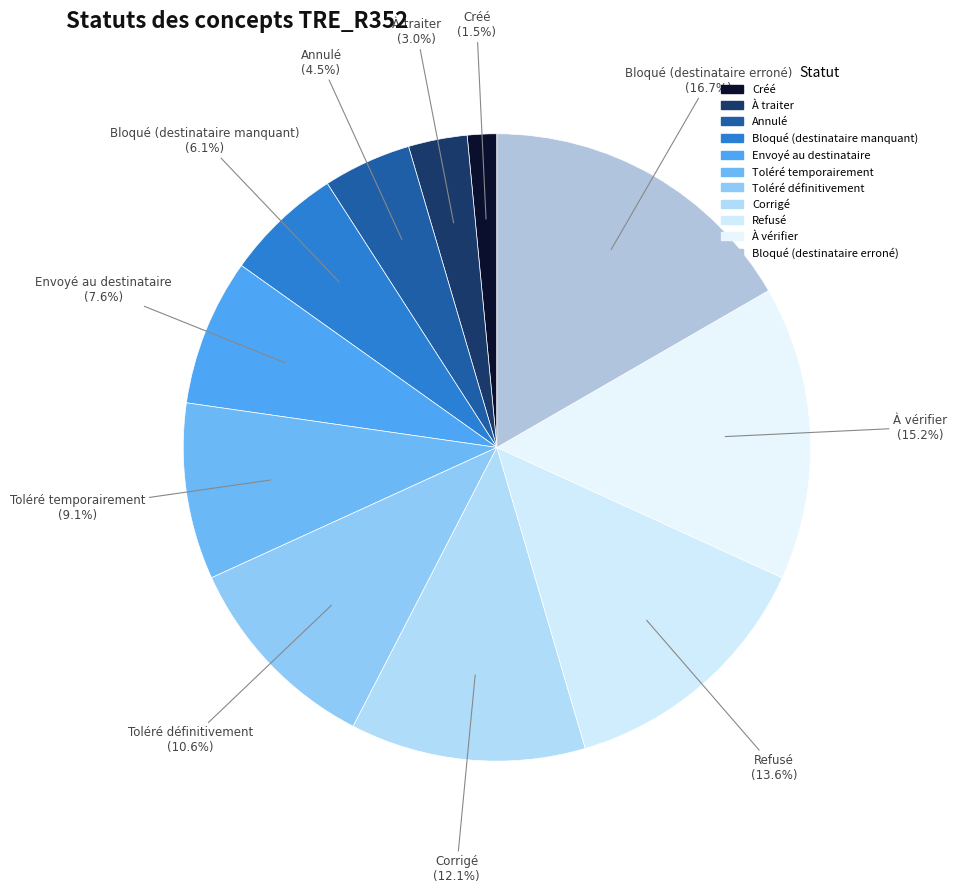

Rank the categories by value from lowest to highest.

Créé, À traiter, Annulé, Bloqué (destinataire manquant), Envoyé au destinataire, Toléré temporairement, Toléré définitivement, Corrigé, Refusé, À vérifier, Bloqué (destinataire erroné)